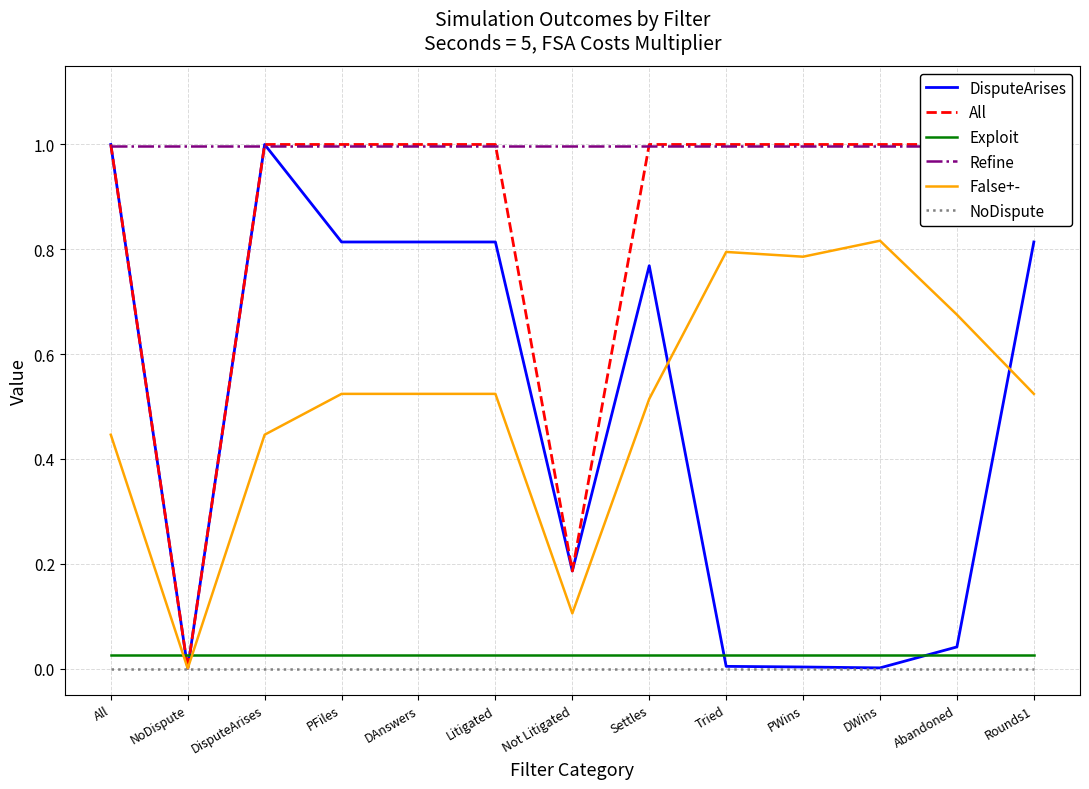

Reading left to right, transcribe all the data shown in this chart.

DisputeArises: 1.0	0.0	1.0	0.8	0.8	0.8	0.2	0.8	0.0	0.0	0.0	0.0	0.8
All: 1.0	0.0	1.0	1.0	1.0	1.0	0.2	1.0	1.0	1.0	1.0	1.0	1.0
Exploit: 0.0	0.0	0.0	0.0	0.0	0.0	0.0	0.0	0.0	0.0	0.0	0.0	0.0
Refine: 1.0	1.0	1.0	1.0	1.0	1.0	1.0	1.0	1.0	1.0	1.0	1.0	1.0
False+-: 0.4	0.0	0.4	0.5	0.5	0.5	0.1	0.5	0.8	0.8	0.8	0.7	0.5
NoDispute: 0.0	0.0	0.0	0.0	0.0	0.0	0.0	0.0	0.0	0.0	0.0	0.0	0.0